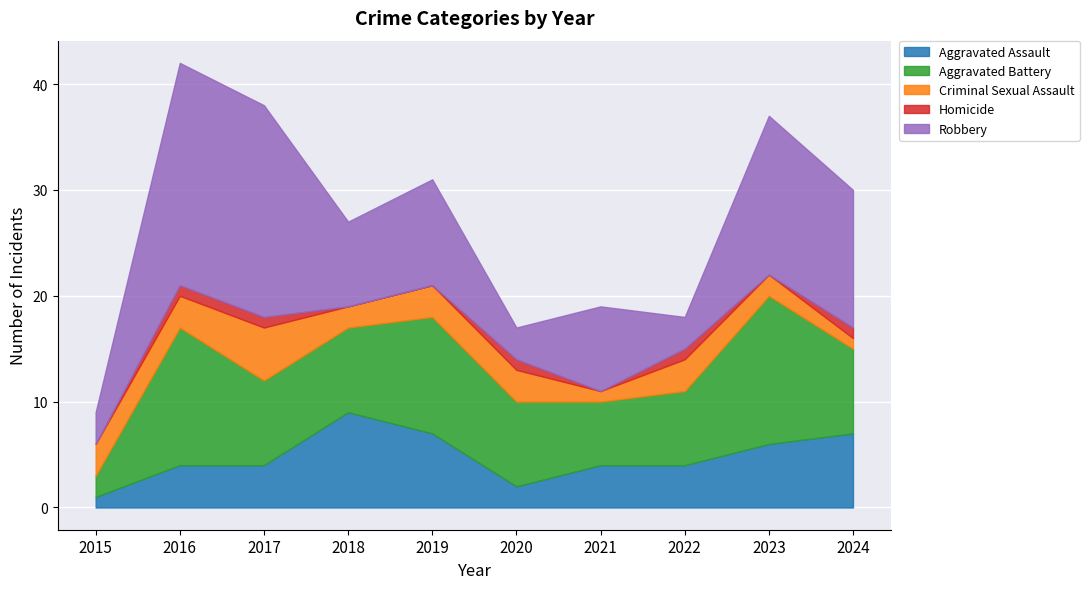

True or false: Aggravated Battery and Homicide cross at least once.

False